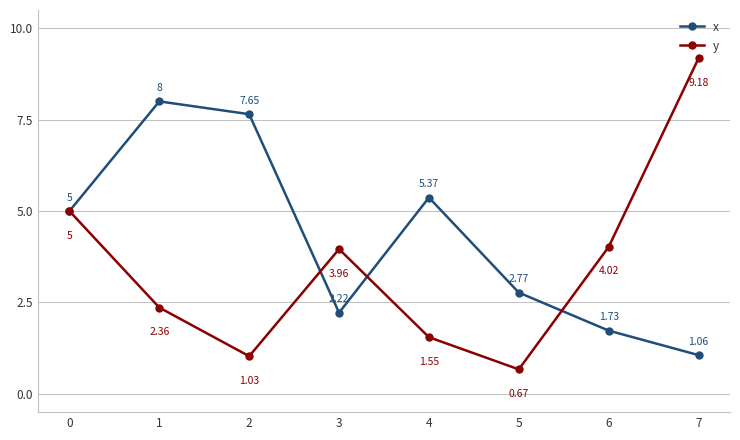

At which category does x reach its first local valley?

3